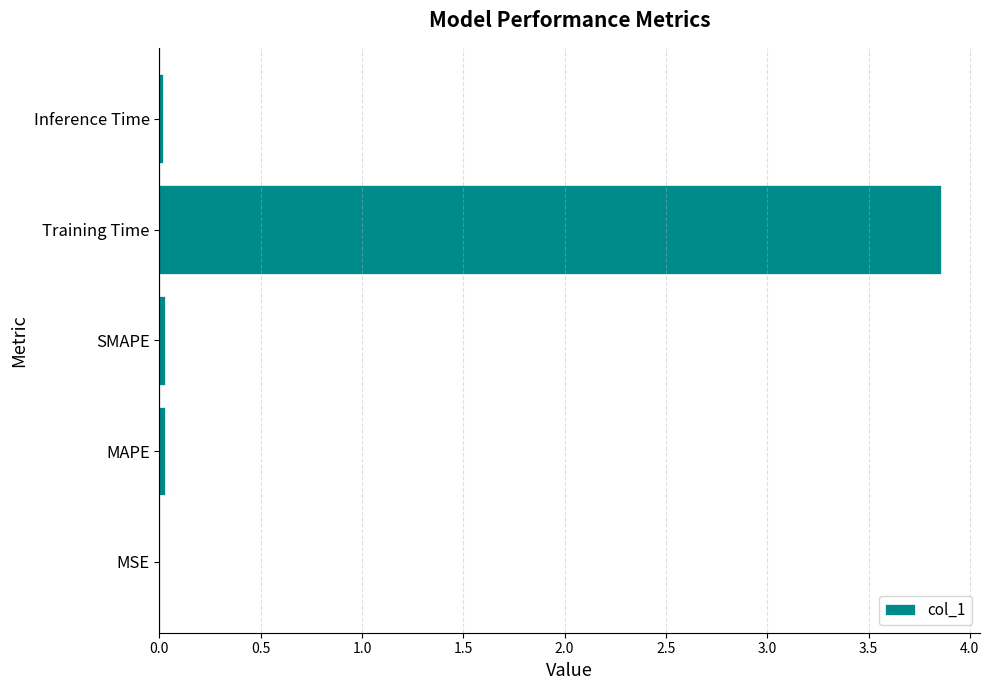

True or false: the data shows 0.0 at MAPE.

True